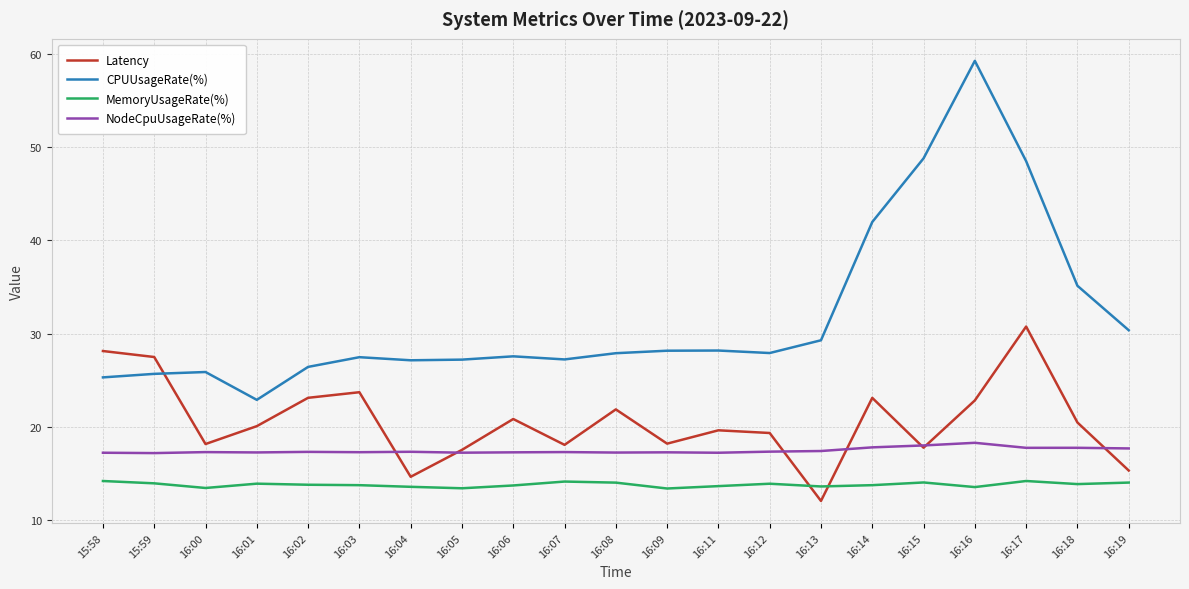

Rank the series by their maximum value, from highest to lowest.

CPUUsageRate(%), Latency, NodeCpuUsageRate(%), MemoryUsageRate(%)